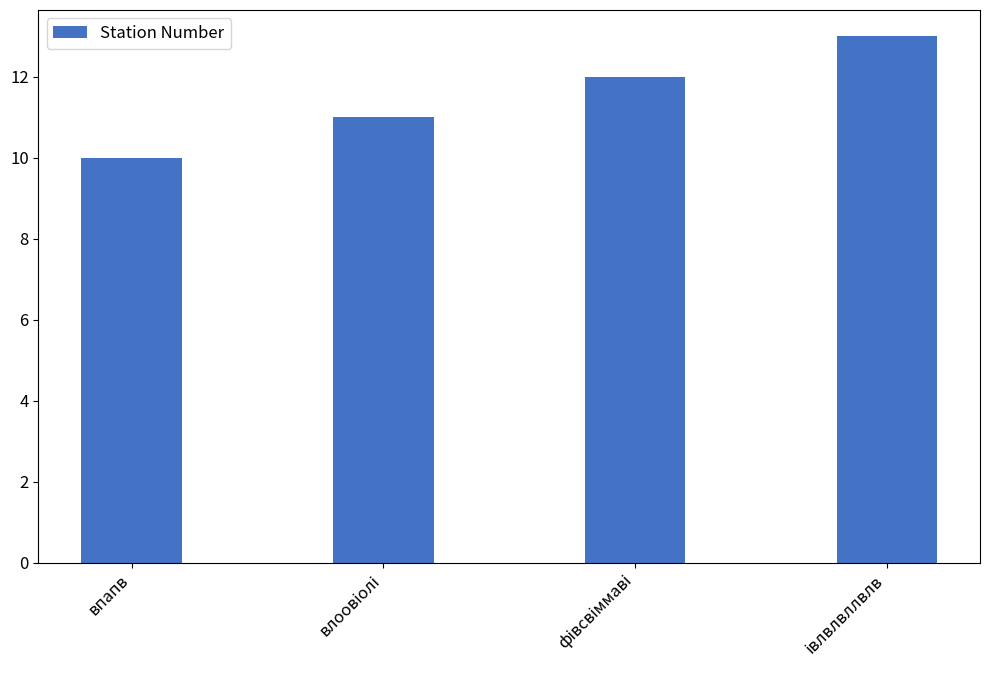

What is the value of the 4th bar from the left?

13